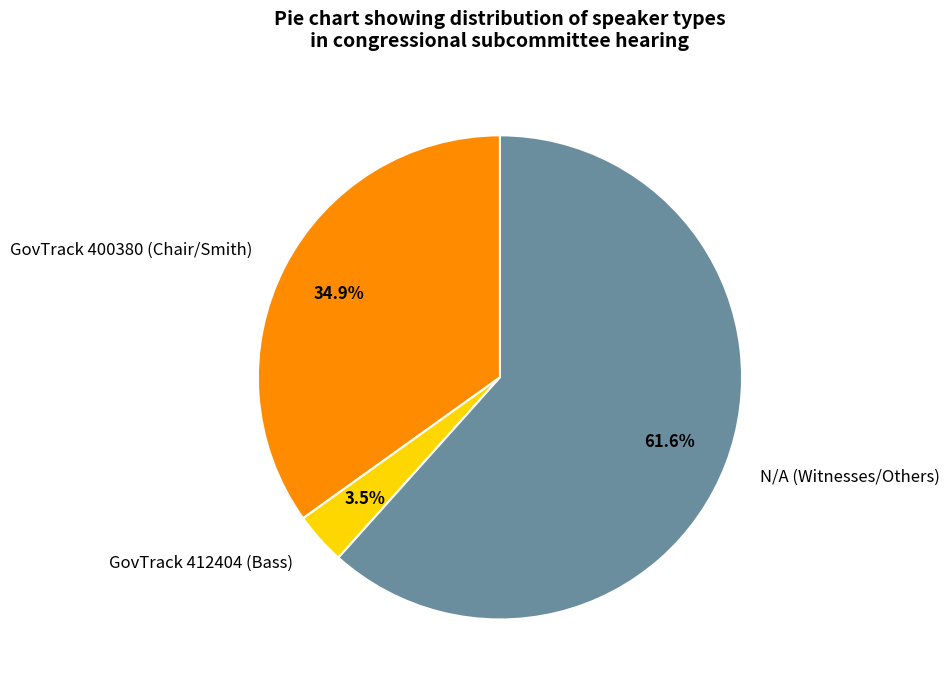

Is there any slice that represents more than half of the pie?

Yes